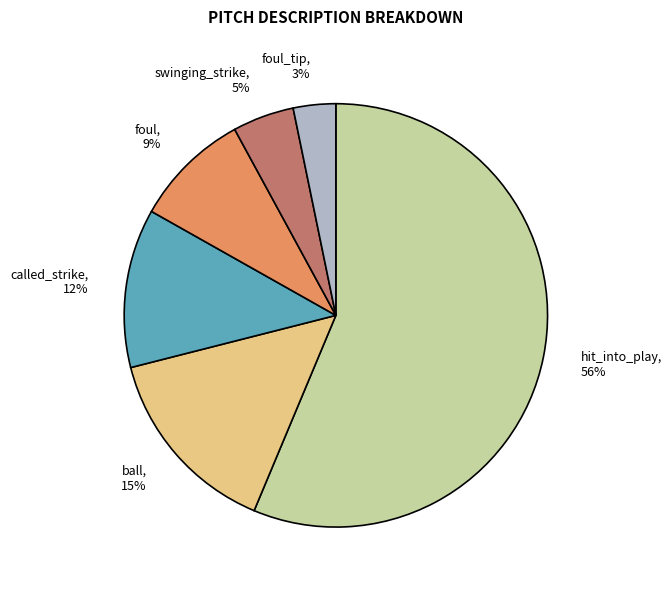

True or false: foul accounts for 9% of the total.

True